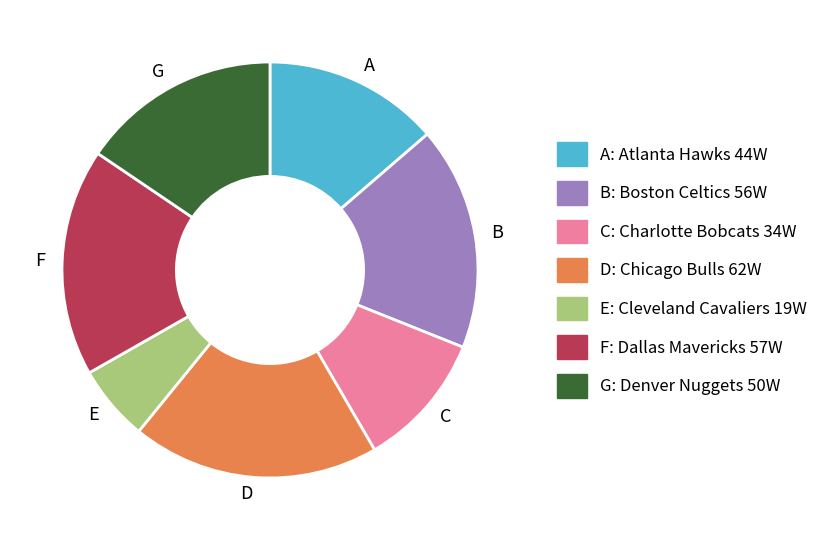

Is there a majority slice in this chart?

No